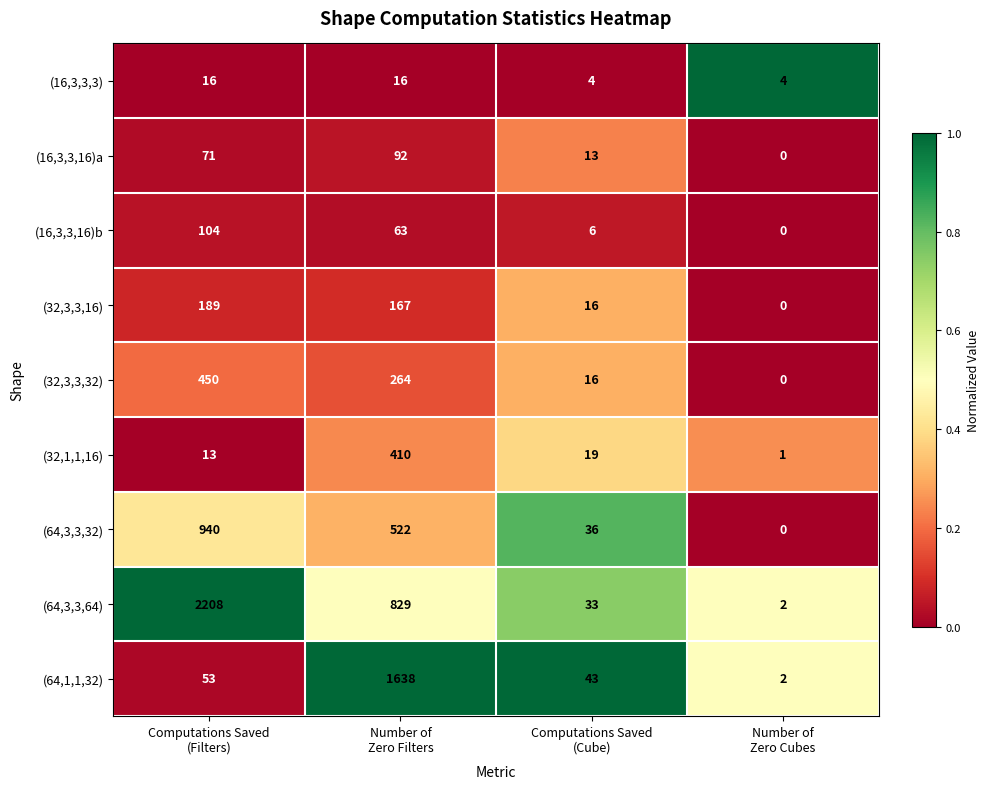

Count the number of data series in this chart.

9